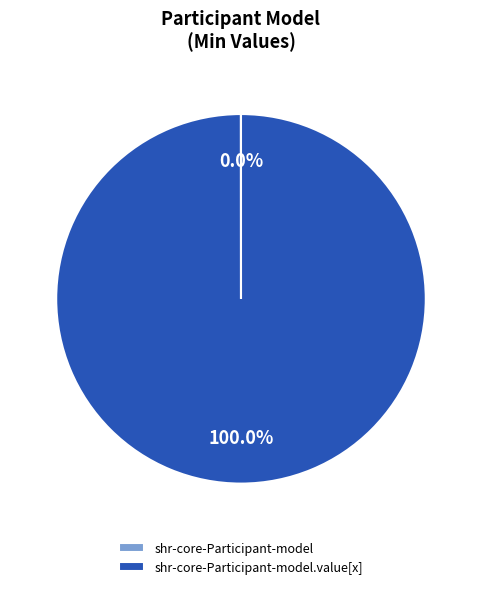

Does any single category account for the majority?

Yes